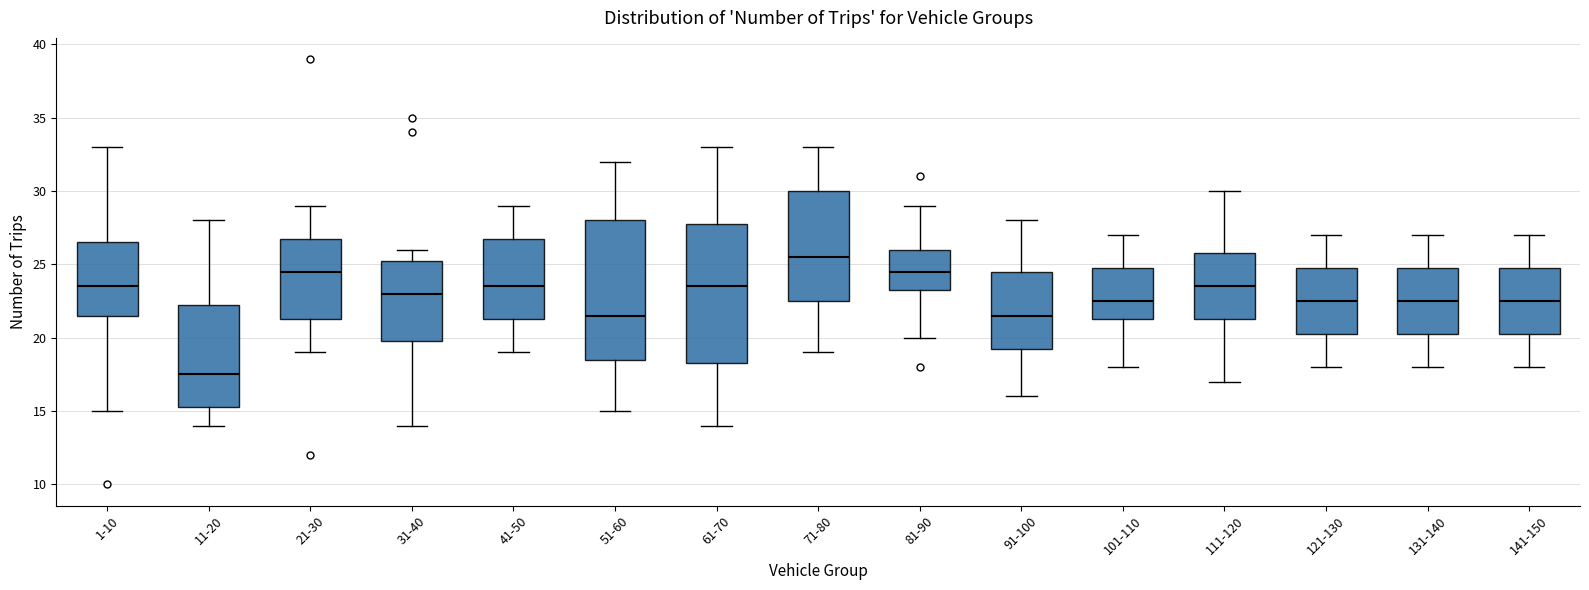

Which box has the lowest median line?

11-20